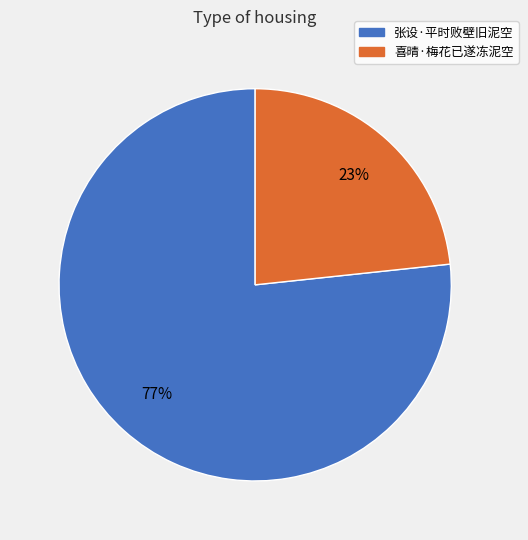

How many slices are in this pie chart?

2